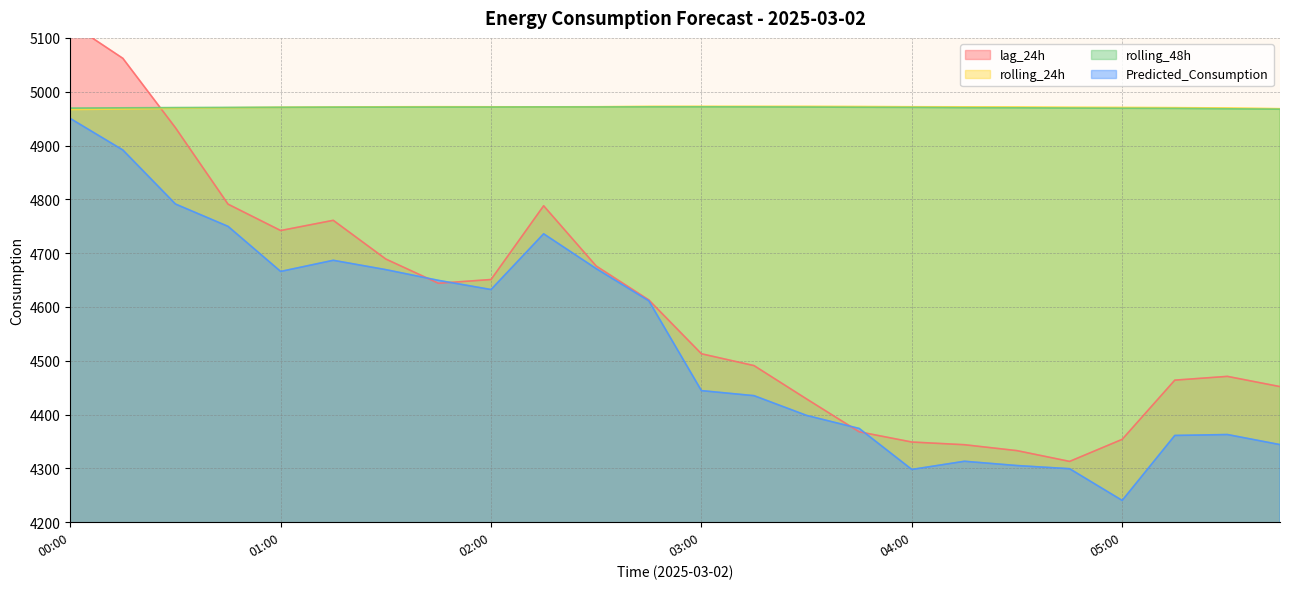

At which label does rolling_24h reach its minimum?

00:00